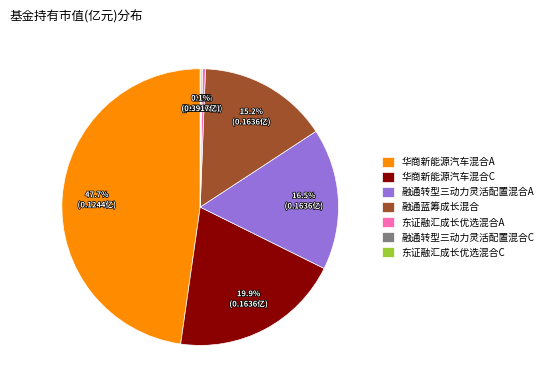

To the nearest percent, what is the difference between the largest and smallest slice percentages?

48%